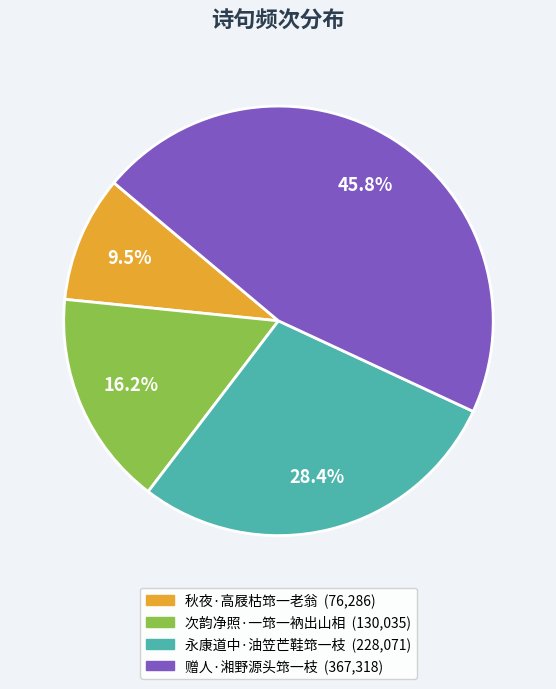

Which category has the biggest portion of the pie?

赠人·湘野源头筇一枝